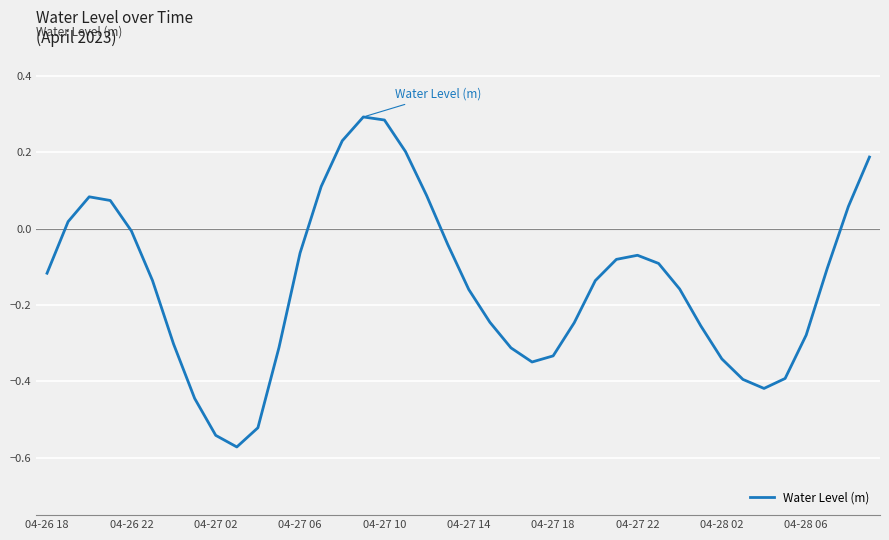

How many values are above zero?

11